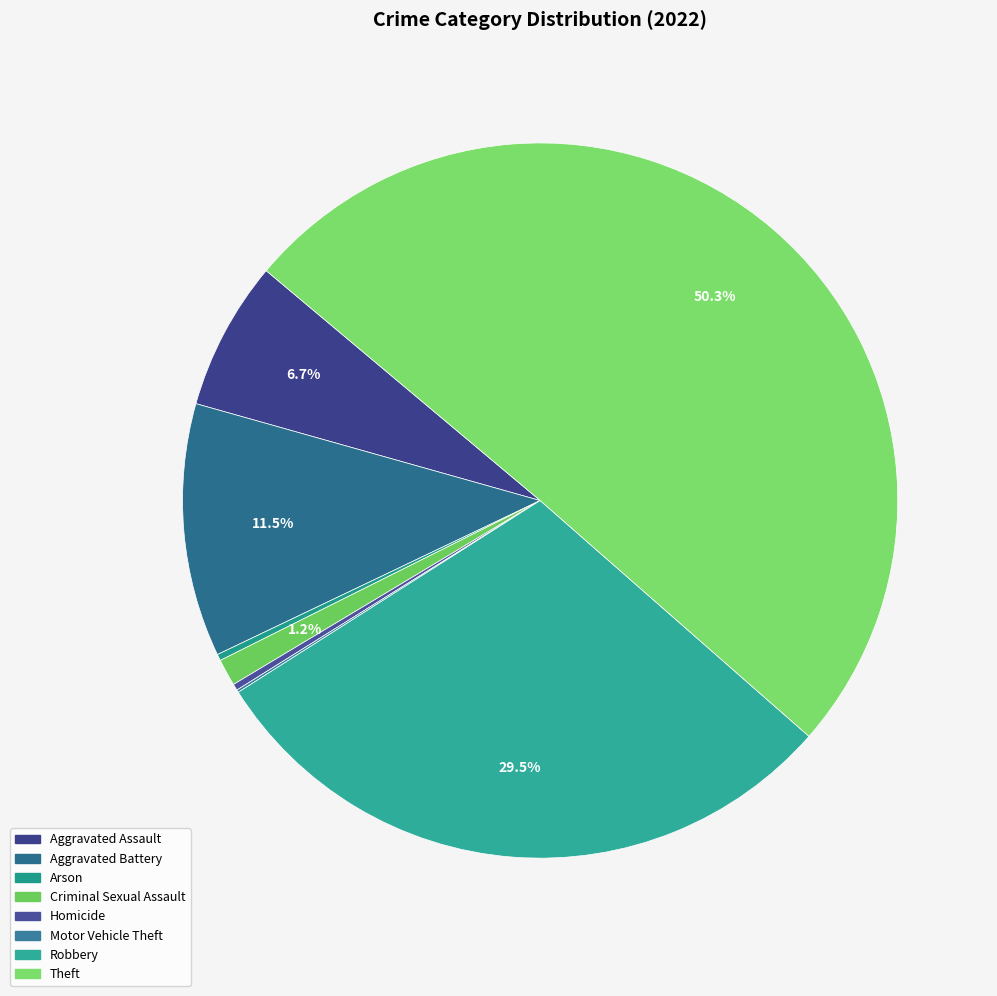

Combined, what portion of the pie is Homicide and Motor Vehicle Theft?

0.4%